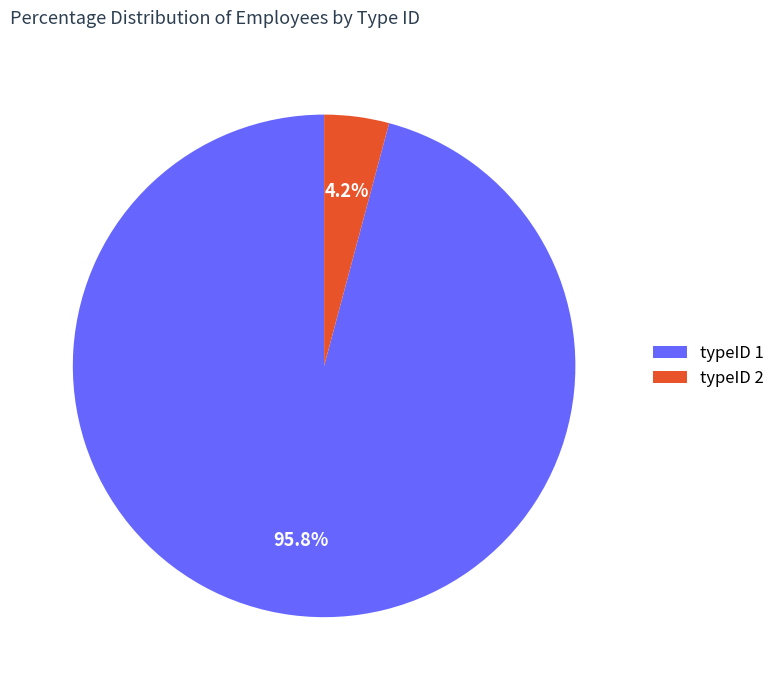

What is the largest slice in the pie chart?

typeID 1